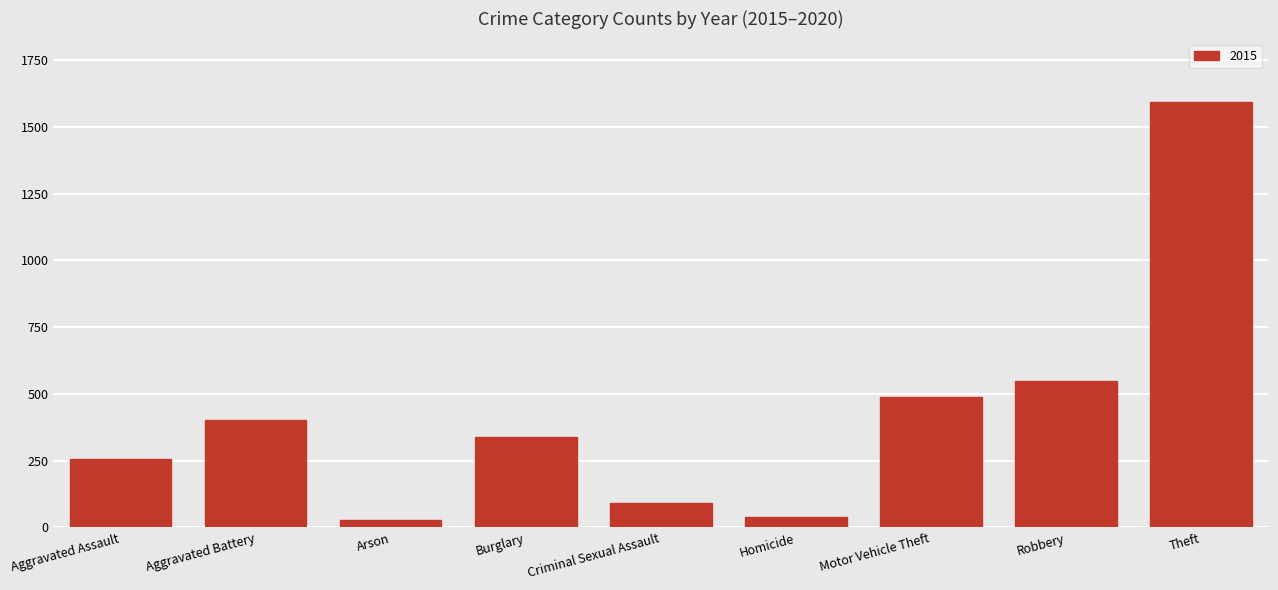

How many distinct data groups are displayed?

1